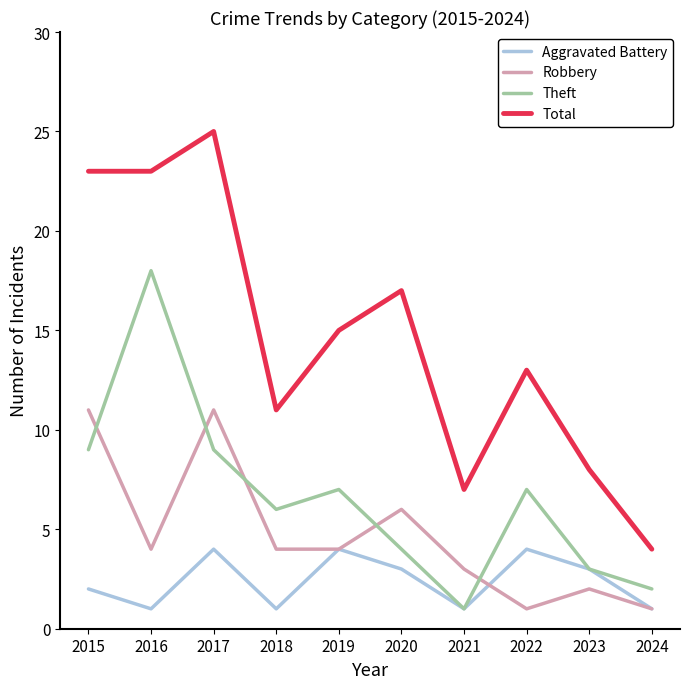

The value of Aggravated Battery at 2024 is 2. True or false?

False